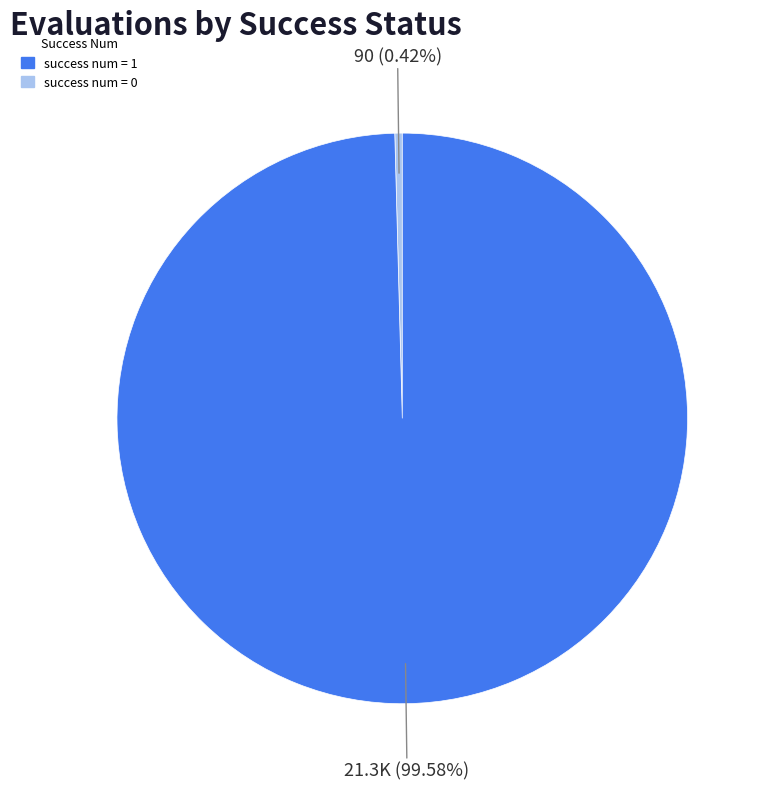

Does any single category account for the majority?

Yes